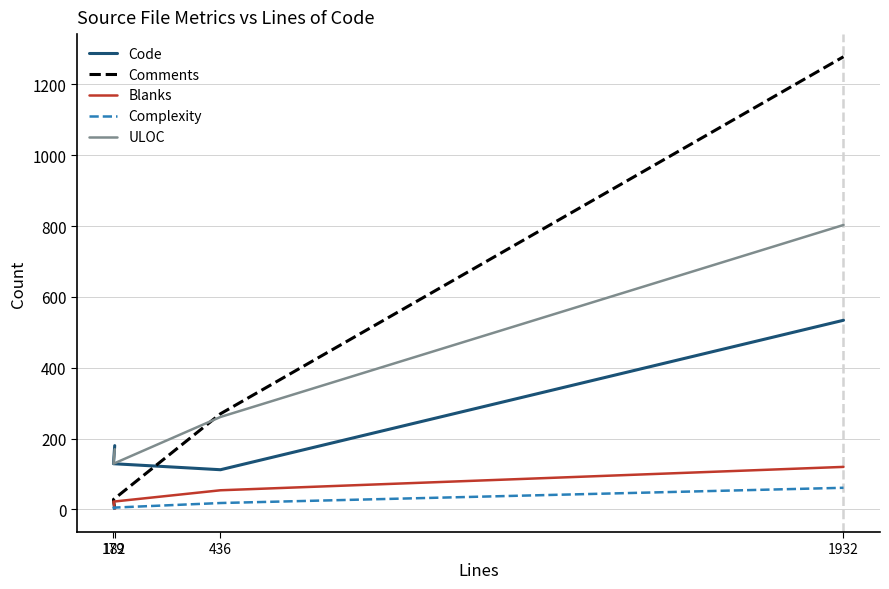

Does the chart have visible grid lines?

Yes